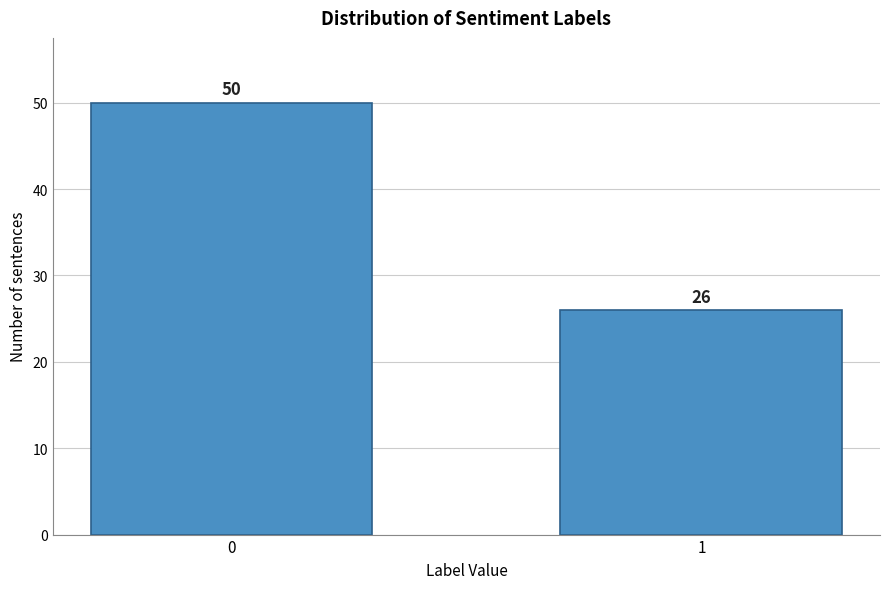

Reading left to right, what are all the values shown in this chart?

50	26